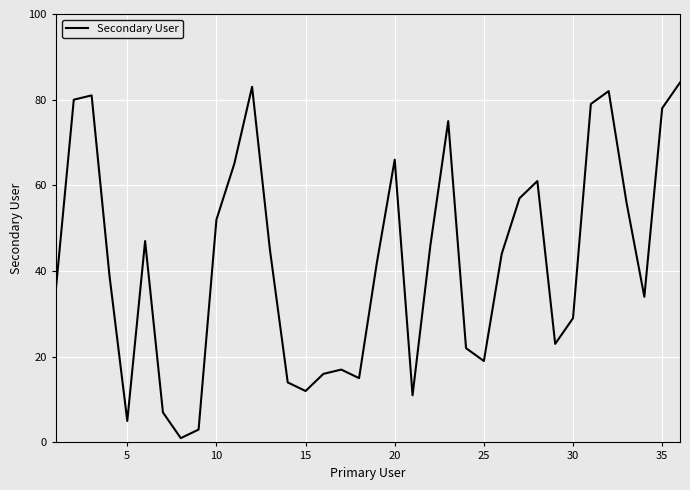

How many interior local peaks (higher than both neighbors) does the data have?

8